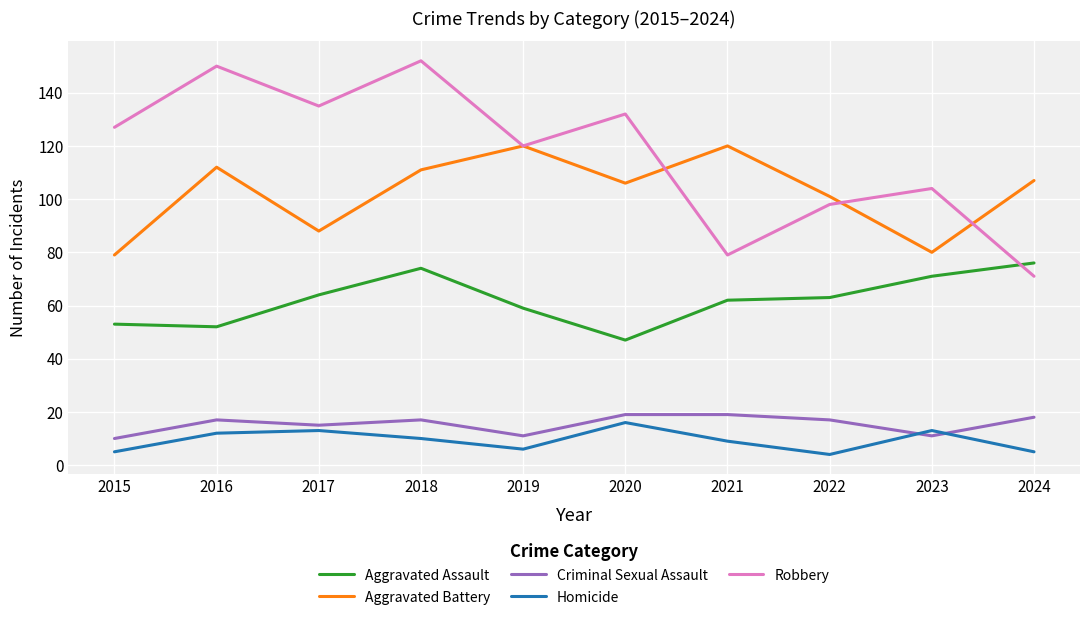

What is the spread (max minus min) of values at 2023?

93